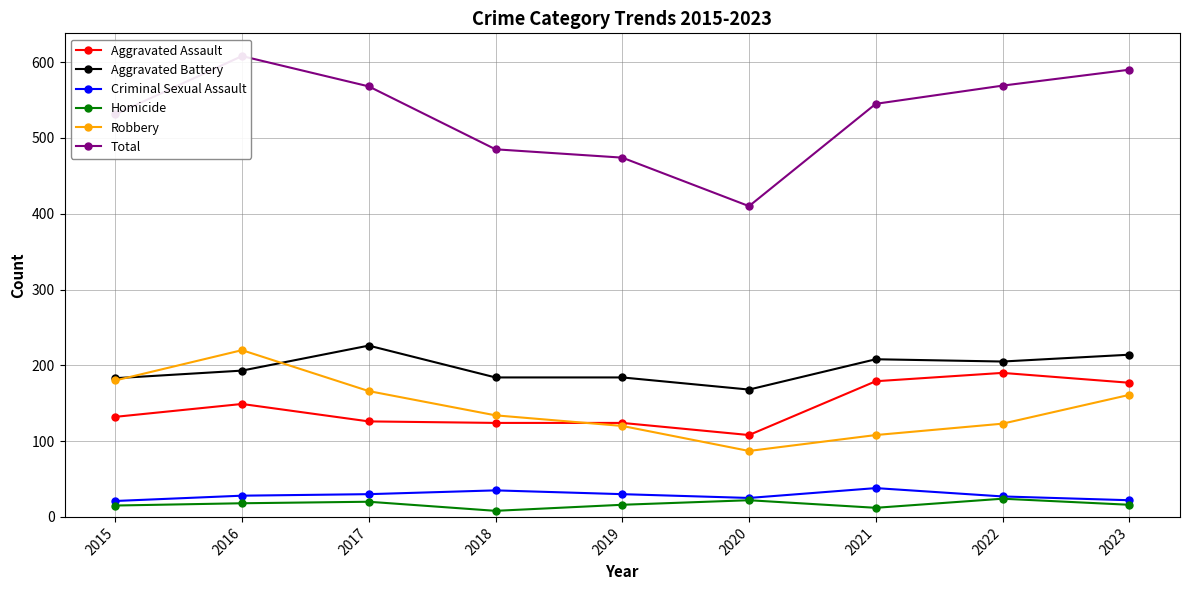

Reading left to right, what are all the values shown in this chart?

Aggravated Assault: 132	149	126	124	124	108	179	190	177
Aggravated Battery: 183	193	226	184	184	168	208	205	214
Criminal Sexual Assault: 21	28	30	35	30	25	38	27	22
Homicide: 15	18	20	8	16	22	12	24	16
Robbery: 180	220	166	134	120	87	108	123	161
Total: 531	608	568	485	474	410	545	569	590